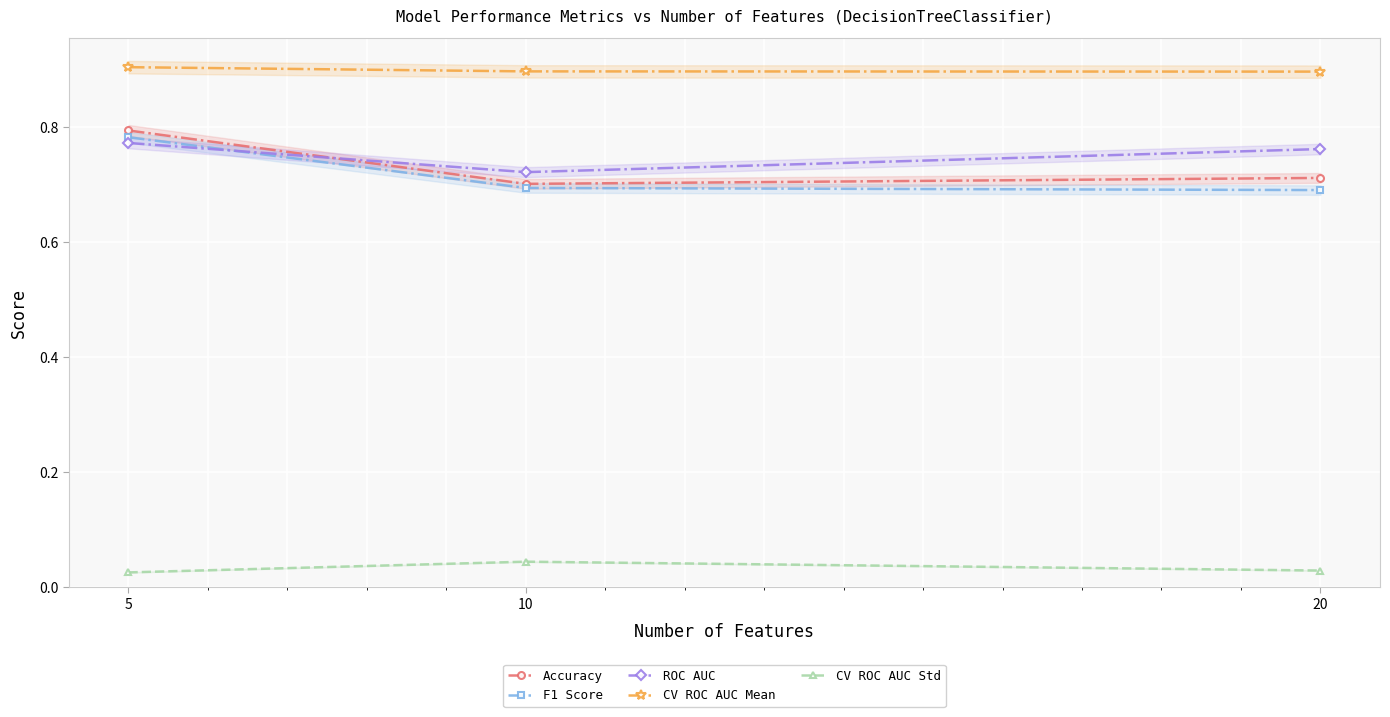

What is the sum of the F1 Score values at 20 and 5?

1.5